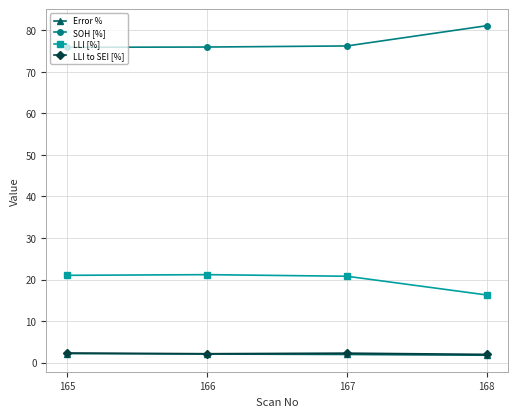

How many distinct data groups are displayed?

4